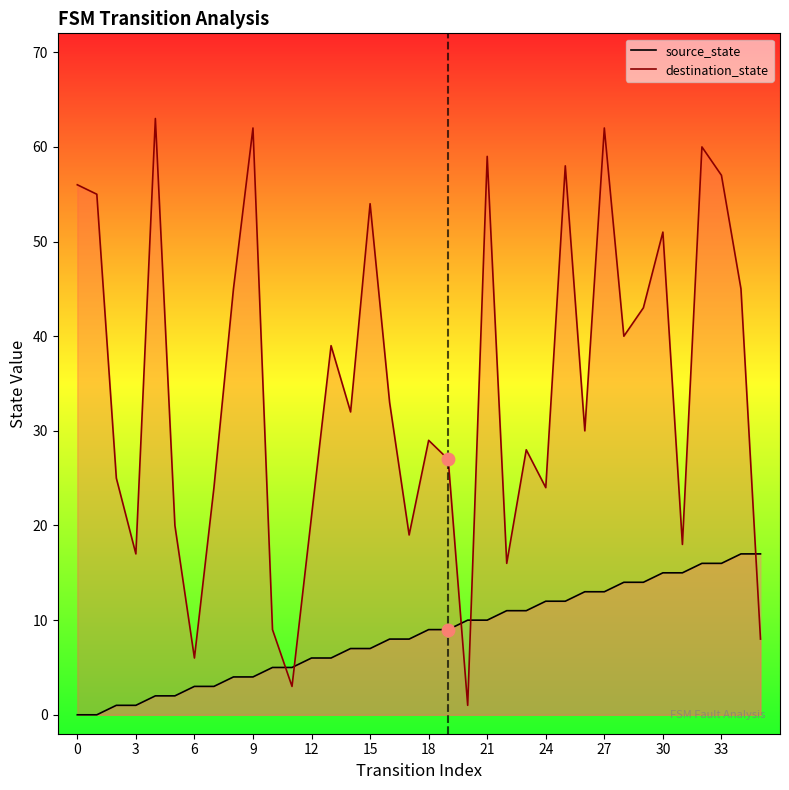

Which series reaches the maximum Y coordinate?

destination_state